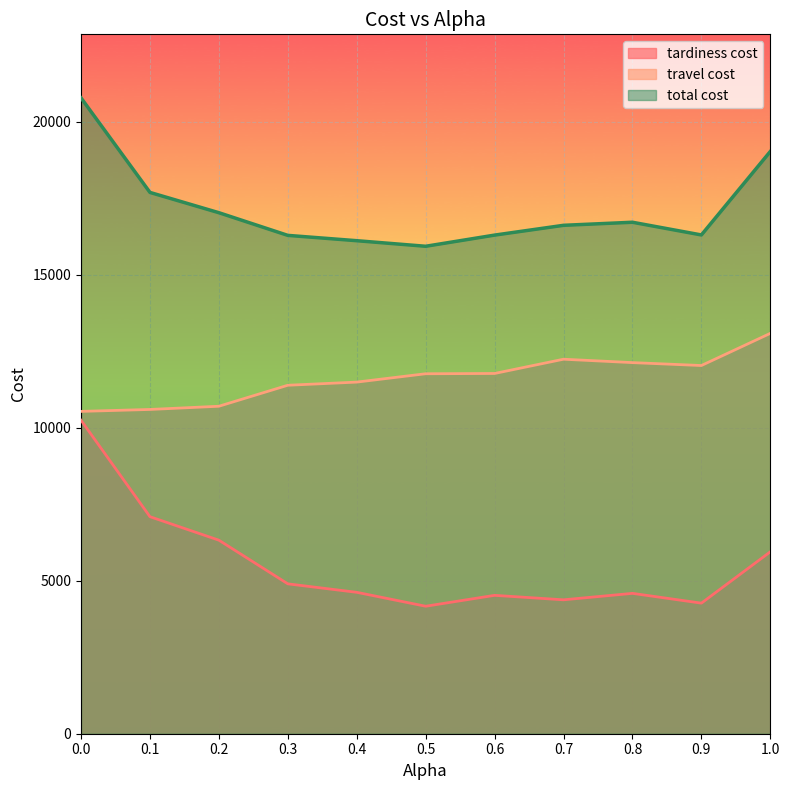

How many interior local valleys does the tardiness cost series have?

3